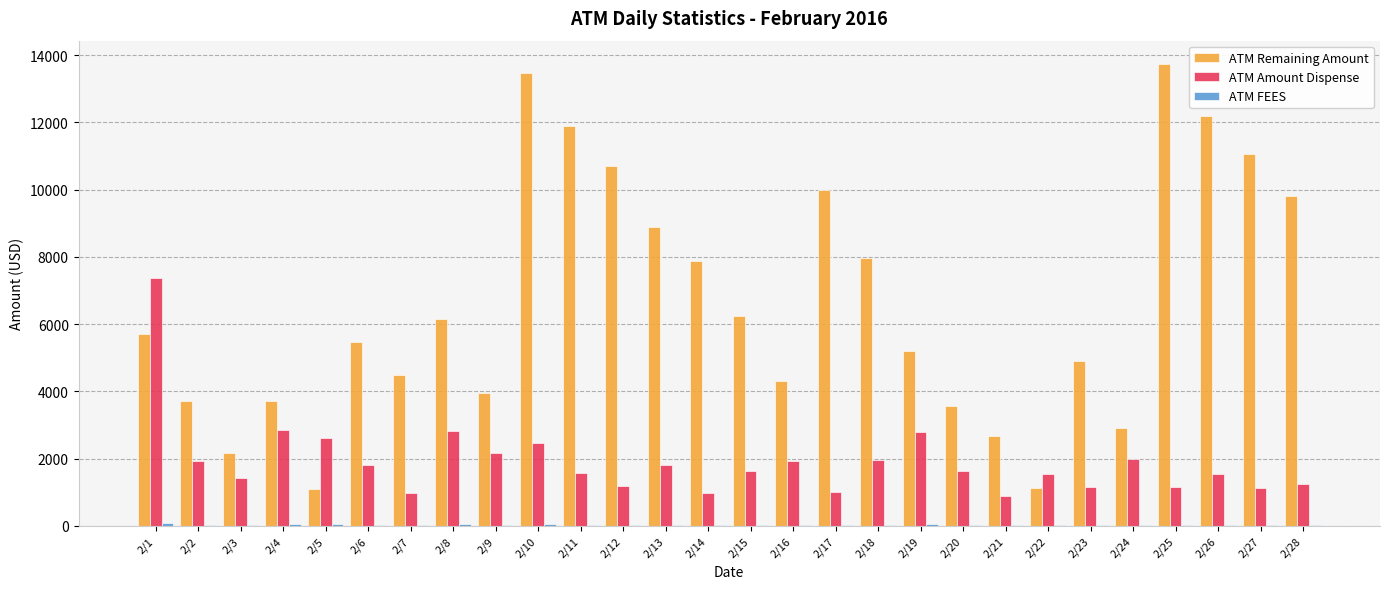

What is the total value across all series at 2/7?

5484.5